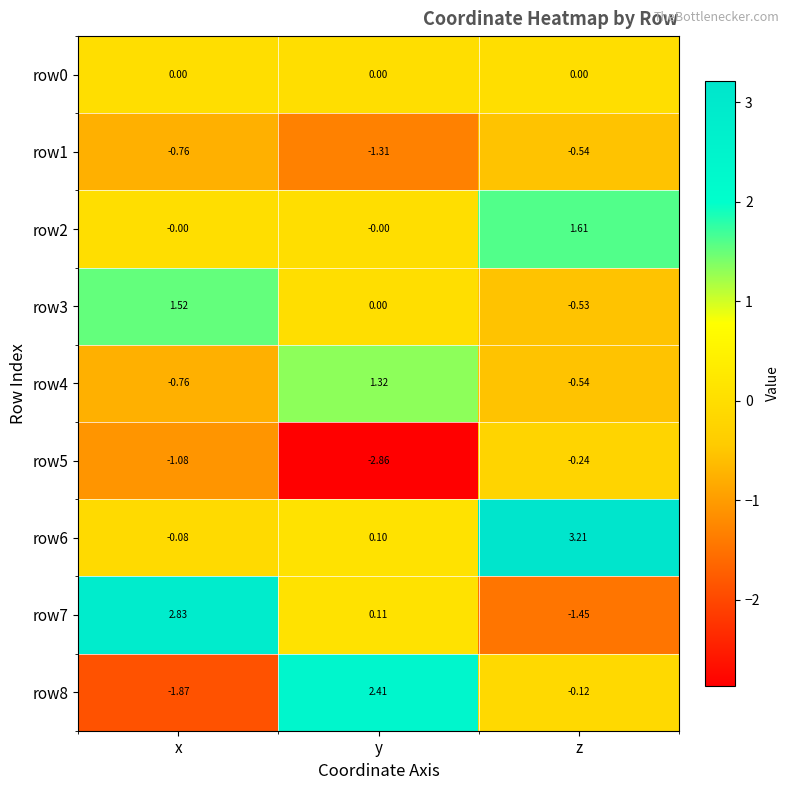

At which label does row8 reach its peak?

y